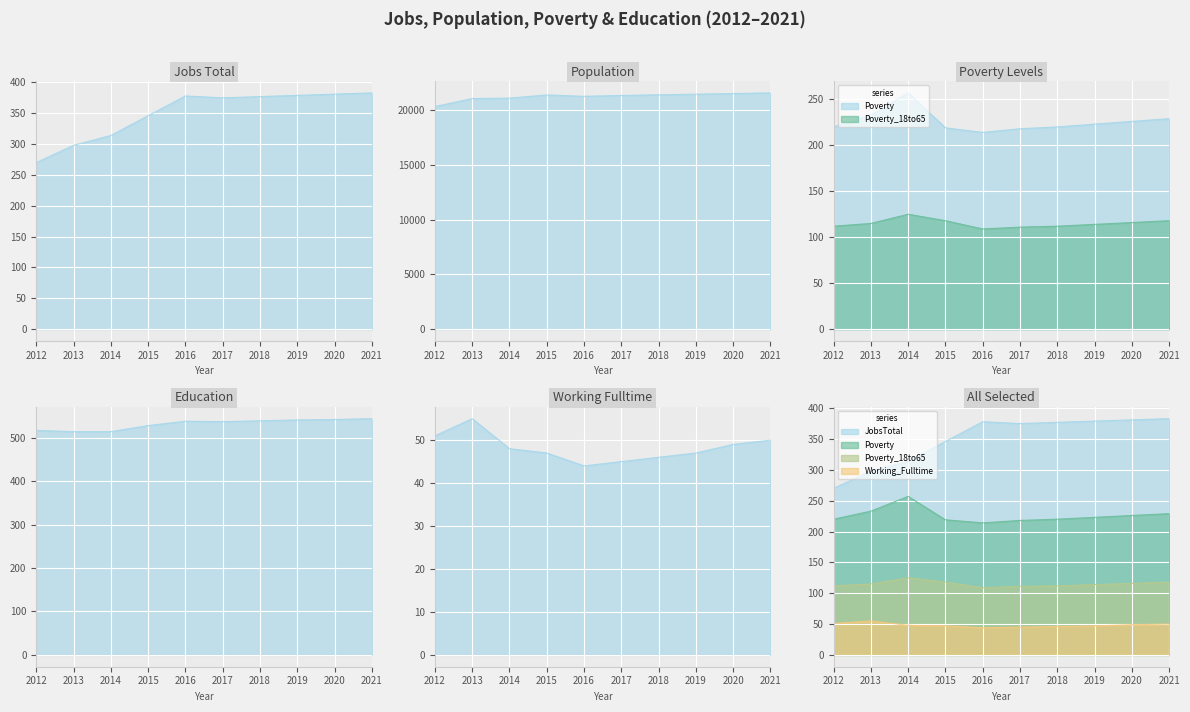

Where is the first local maximum for Population?

2015